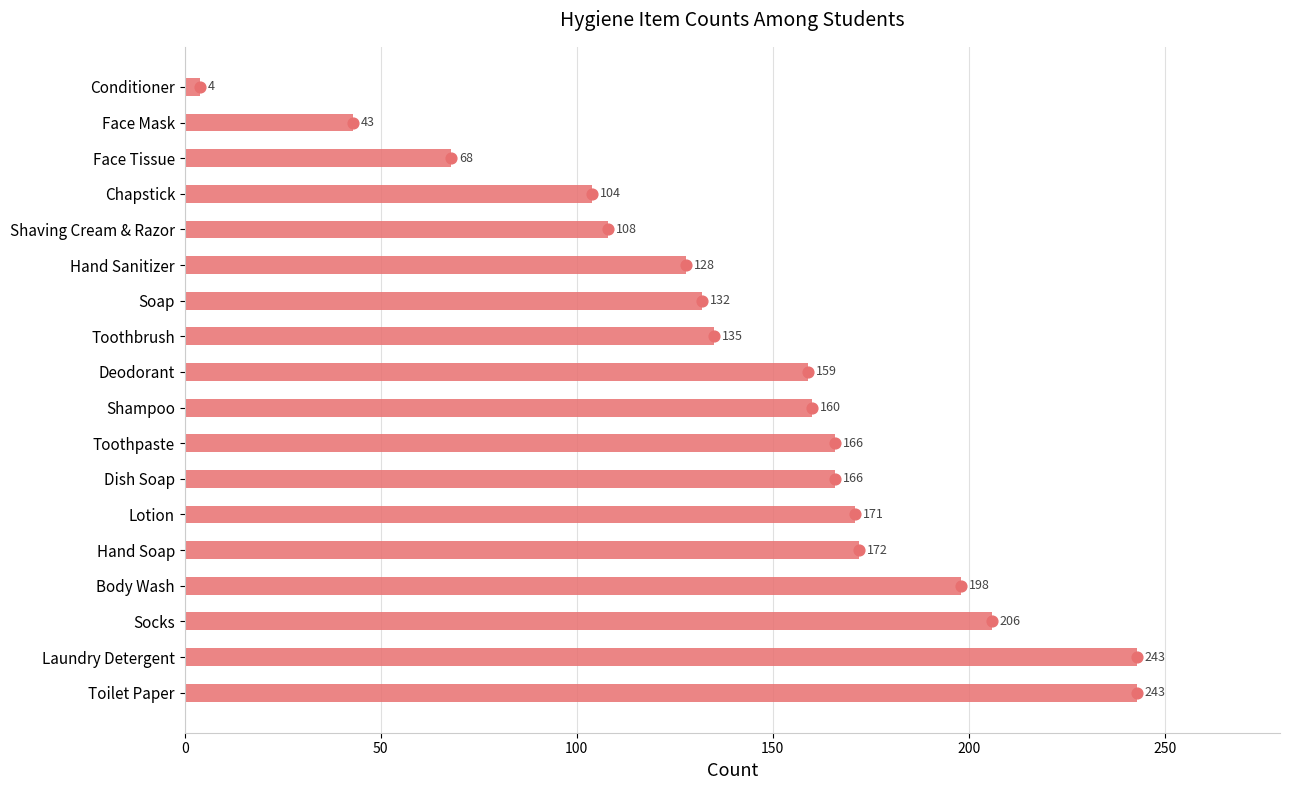

What is the change in value from Shampoo to Deodorant?

-1